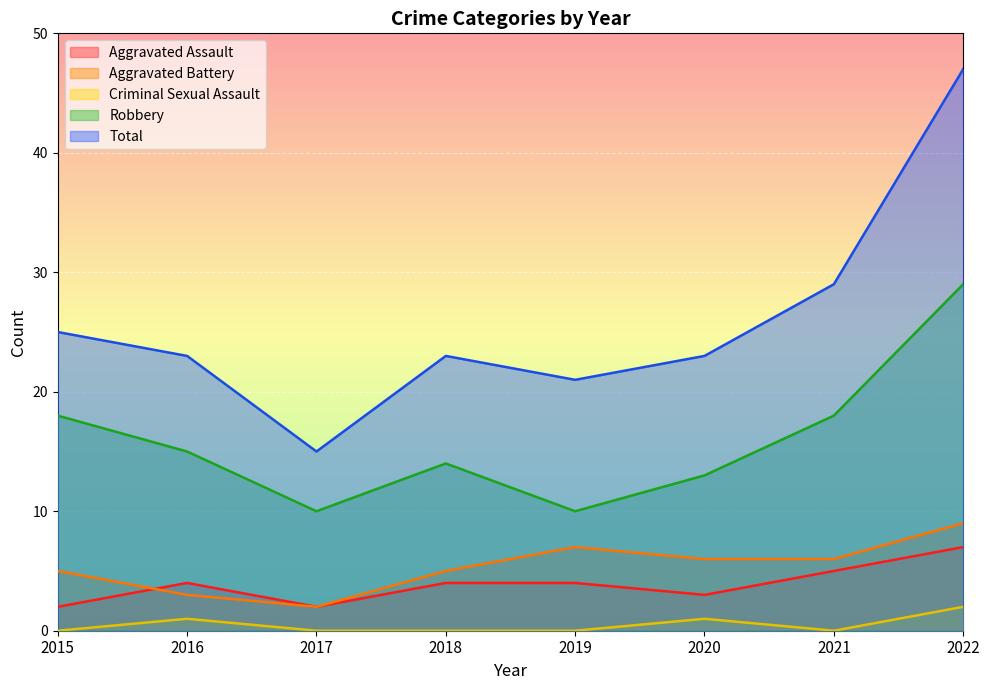

What is the difference between the Aggravated Battery values at 2020 and 2019?

1